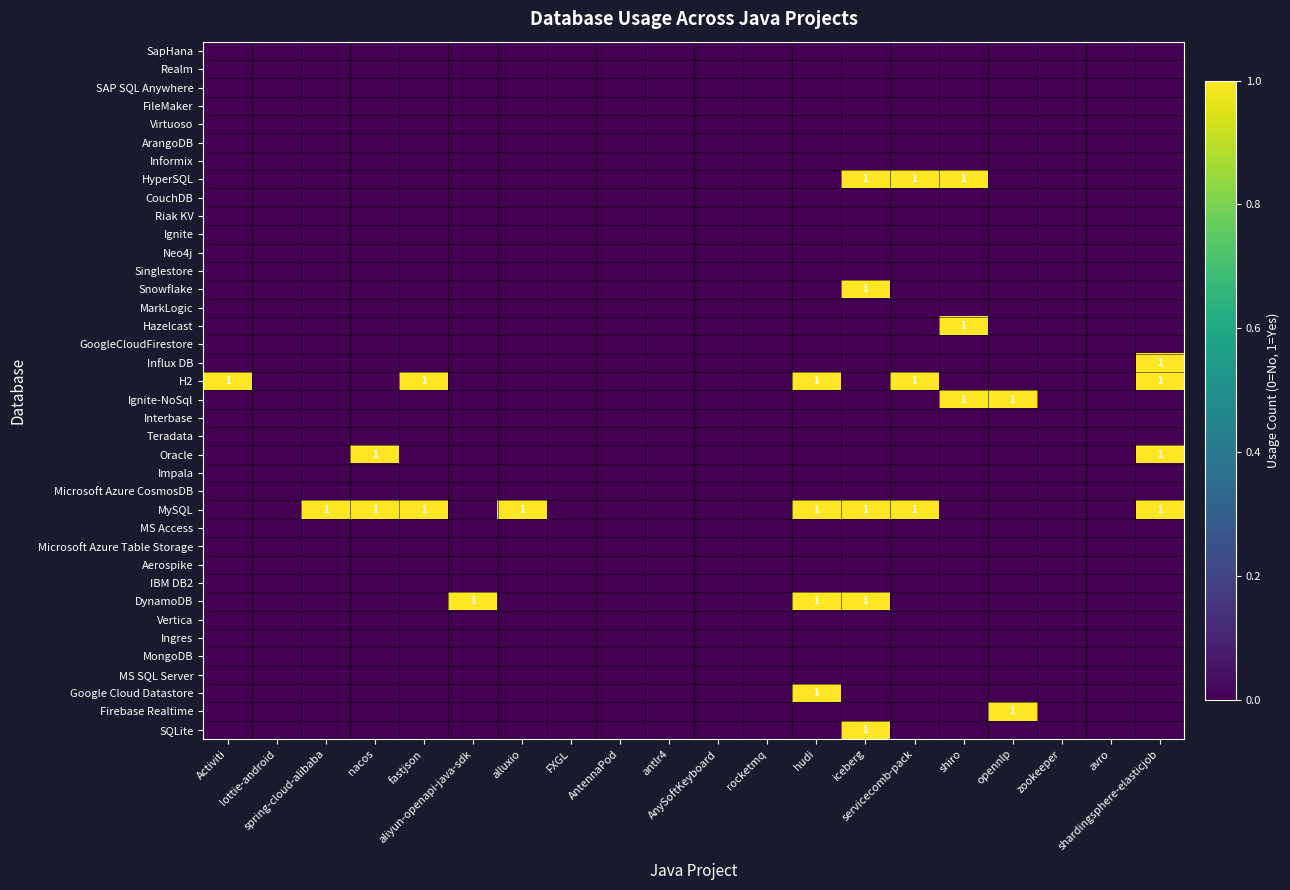

List the series in order of their peak value, lowest first.

SapHana, Realm, SAP SQL Anywhere, FileMaker, Virtuoso, ArangoDB, Informix, CouchDB, Riak KV, Ignite, Neo4j, Singlestore, MarkLogic, GoogleCloudFirestore, Interbase, Teradata, Impala, Microsoft Azure CosmosDB, MS Access, Microsoft Azure Table Storage, Aerospike, IBM DB2, Vertica, Ingres, MongoDB, MS SQL Server, HyperSQL, Snowflake, Hazelcast, Influx DB, H2, Ignite-NoSql, Oracle, MySQL, DynamoDB, Google Cloud Datastore, Firebase Realtime, SQLite